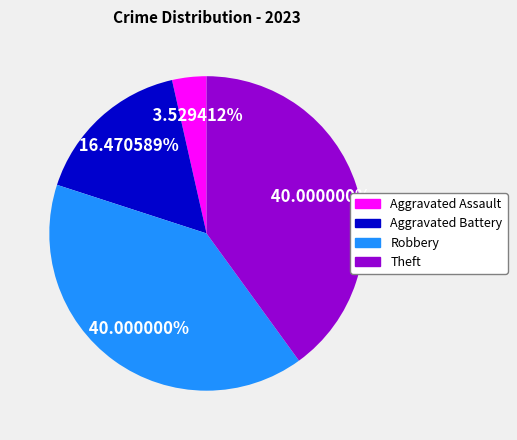

Is there any slice that represents more than half of the pie?

No